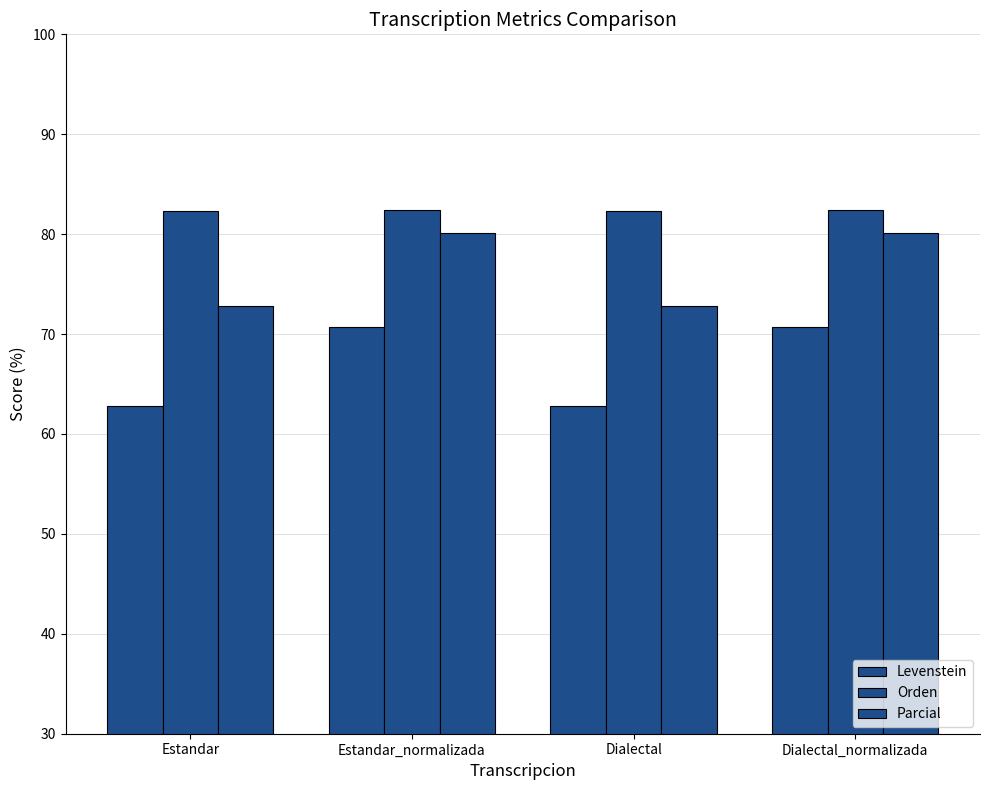

The value of Parcial at Estandar is 128.5. True or false?

False